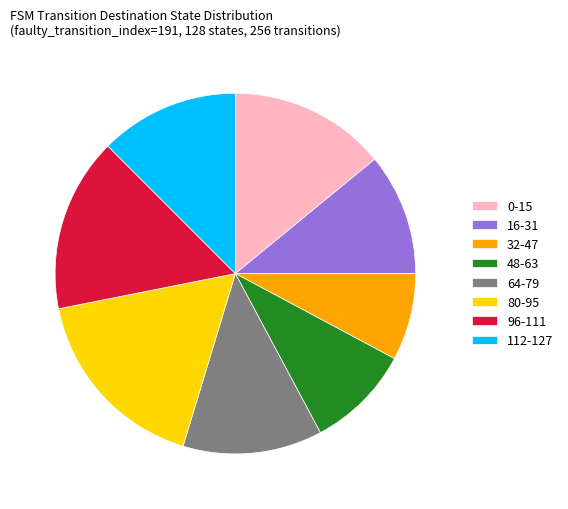

Is the sum of 48-63 and 64-79 greater than half?

No